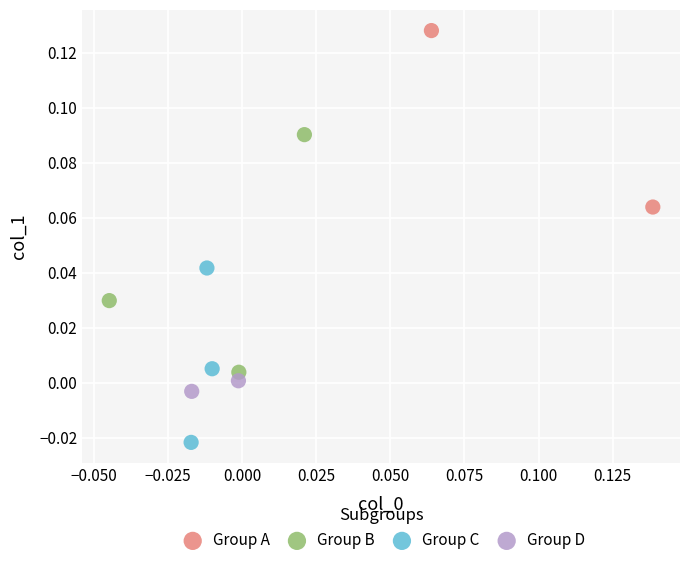

Which series has the largest Y range (max minus min)?

Group B